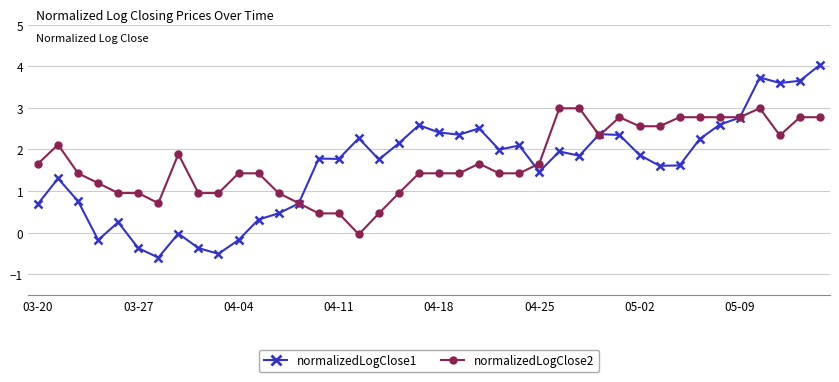

What is the value of the normalizedLogClose1 point at the 6th from the left?

-0.4